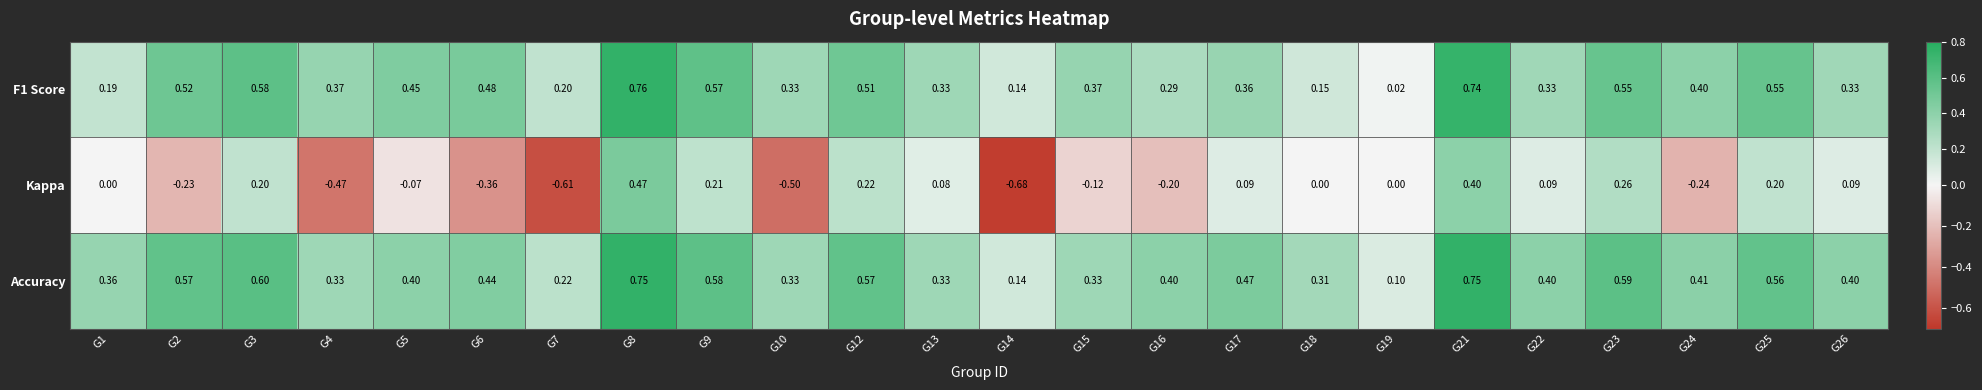

Which series has the widest spread of values?

Kappa